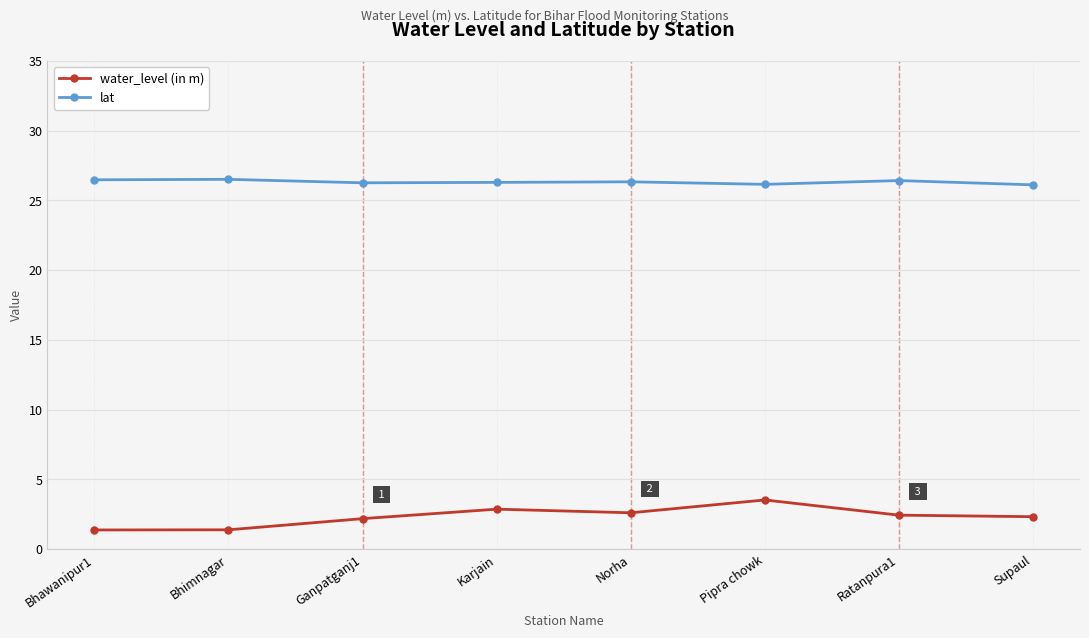

Rank the series by their average value, from highest to lowest.

lat, water_level (in m)